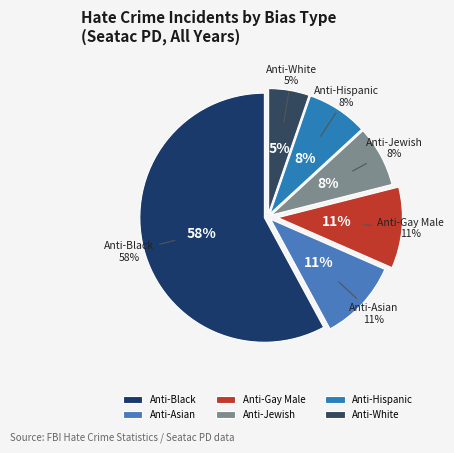

Which category has the biggest portion of the pie?

Anti-Black